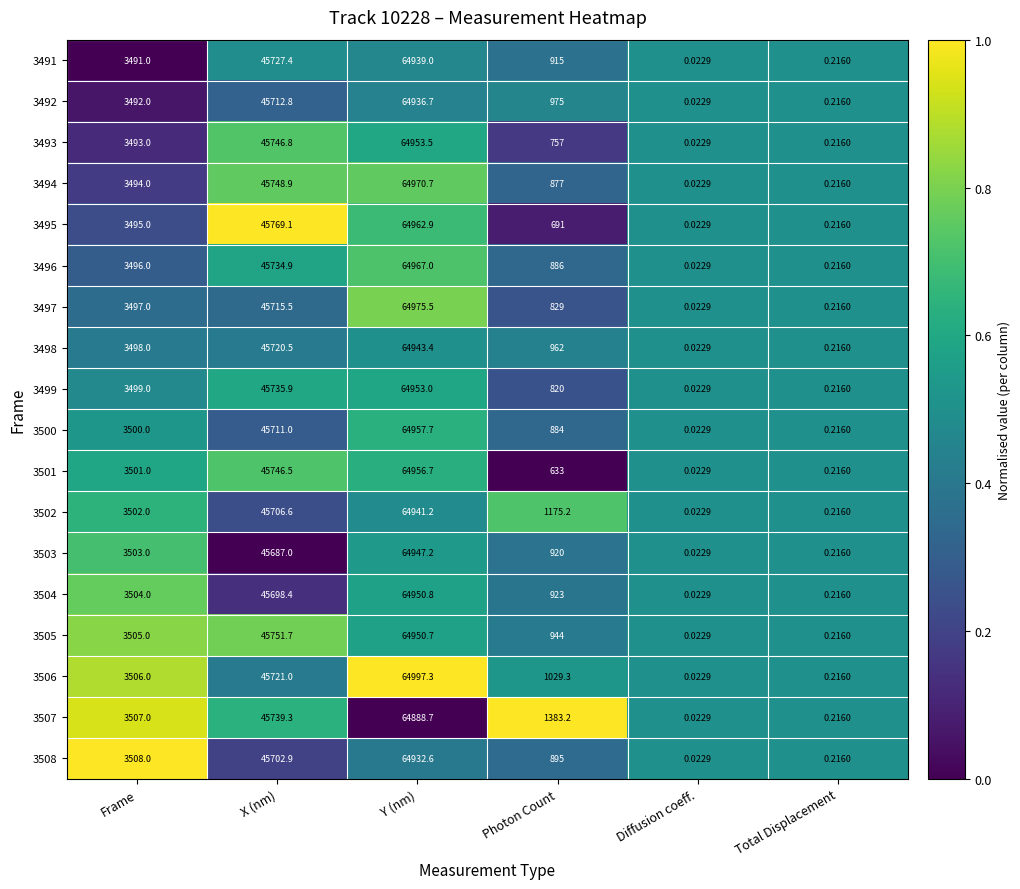

List the labels in order of 3504 value, smallest first.

Diffusion coeff., Total Displacement, Photon Count, Frame, X (nm), Y (nm)